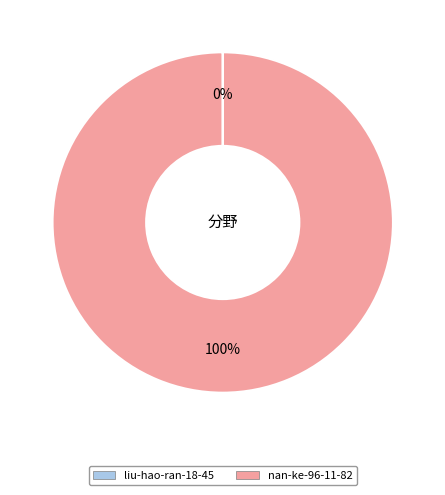

Is nan-ke-96-11-82 the majority of the pie?

Yes